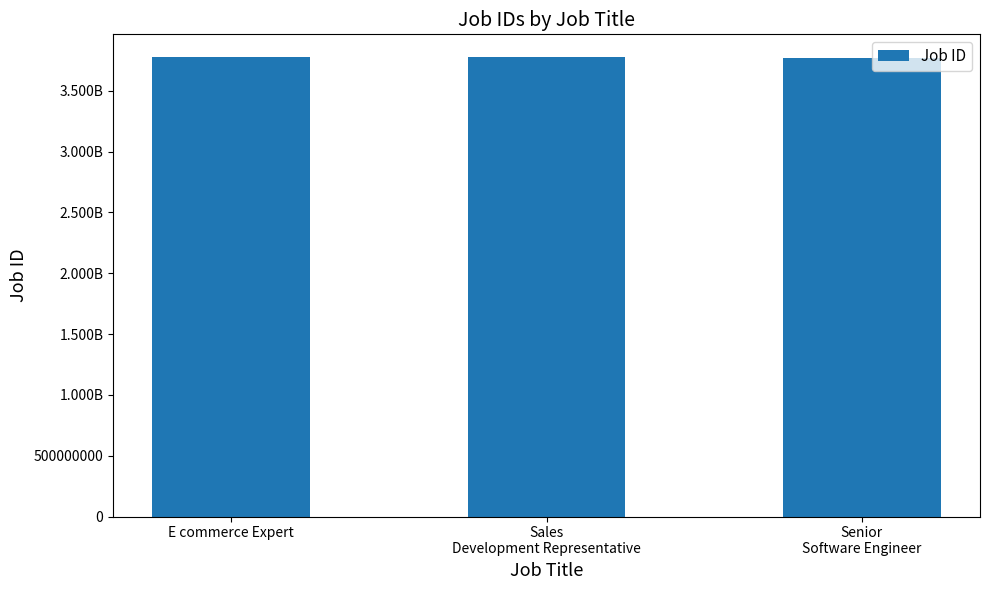

Rank the categories by value from lowest to highest.

Senior
Software Engineer, E commerce Expert, Sales
Development Representative